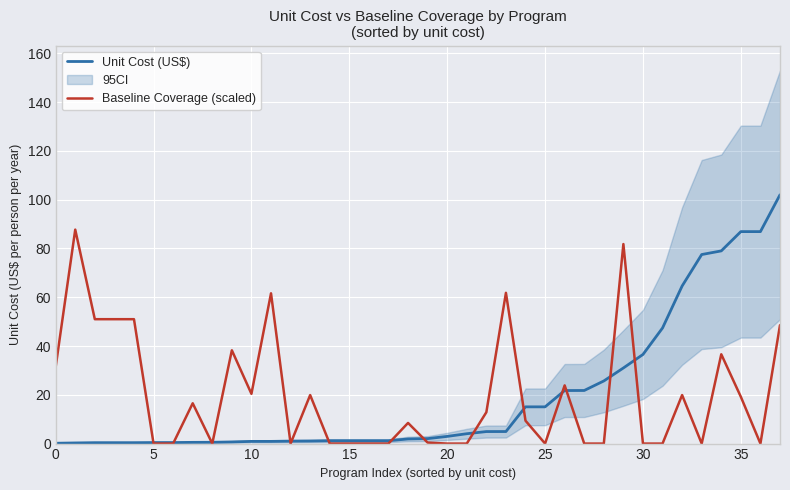

Is it true that Baseline Coverage (scaled) equals 20.4 at 10?

True